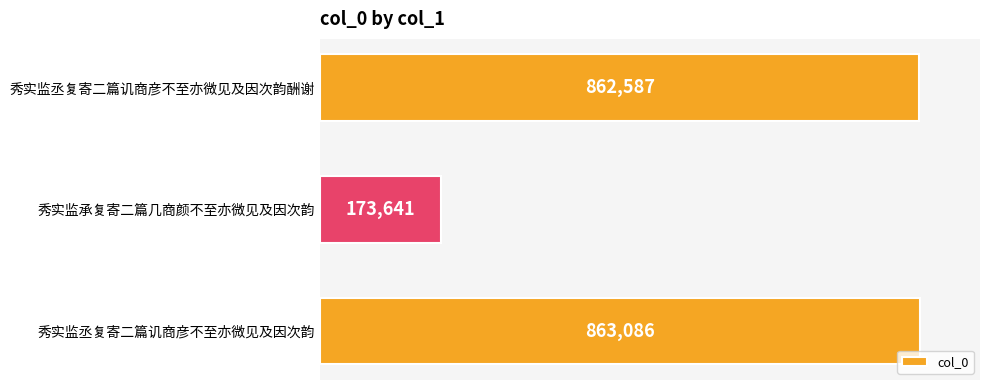

List the labels in order of value, smallest first.

秀实监承复寄二篇几商颜不至亦微见及因次韵, 秀实监丞复寄二篇讥商彦不至亦微见及因次韵酬谢, 秀实监丞复寄二篇讥商彦不至亦微见及因次韵